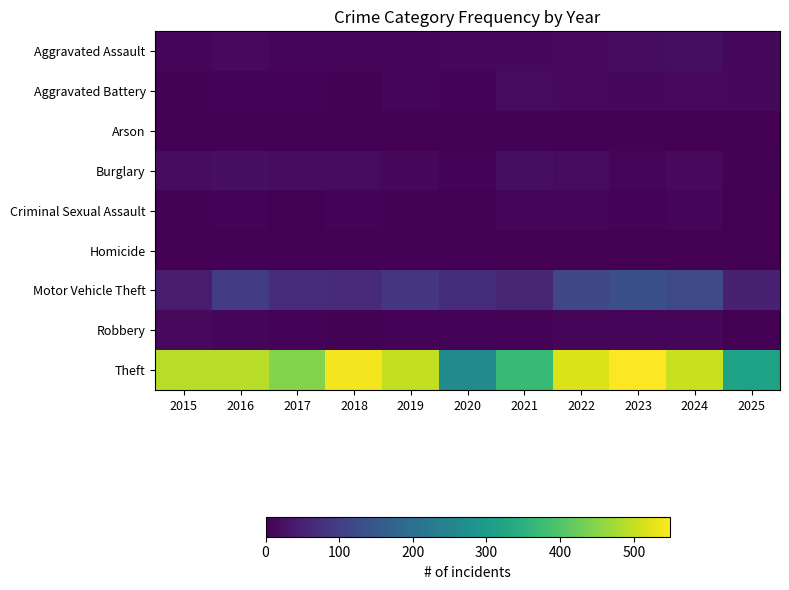

At which category is the sum across all series the highest?

2023